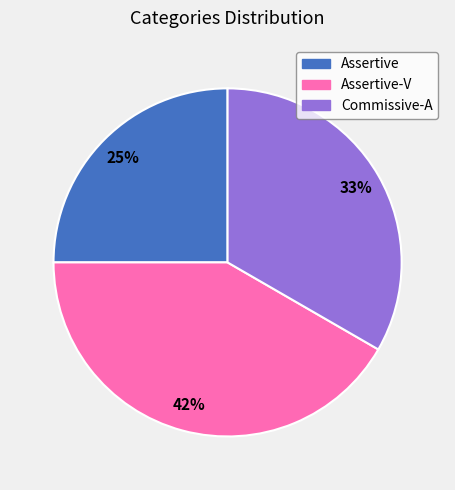

Is there a majority slice in this chart?

No